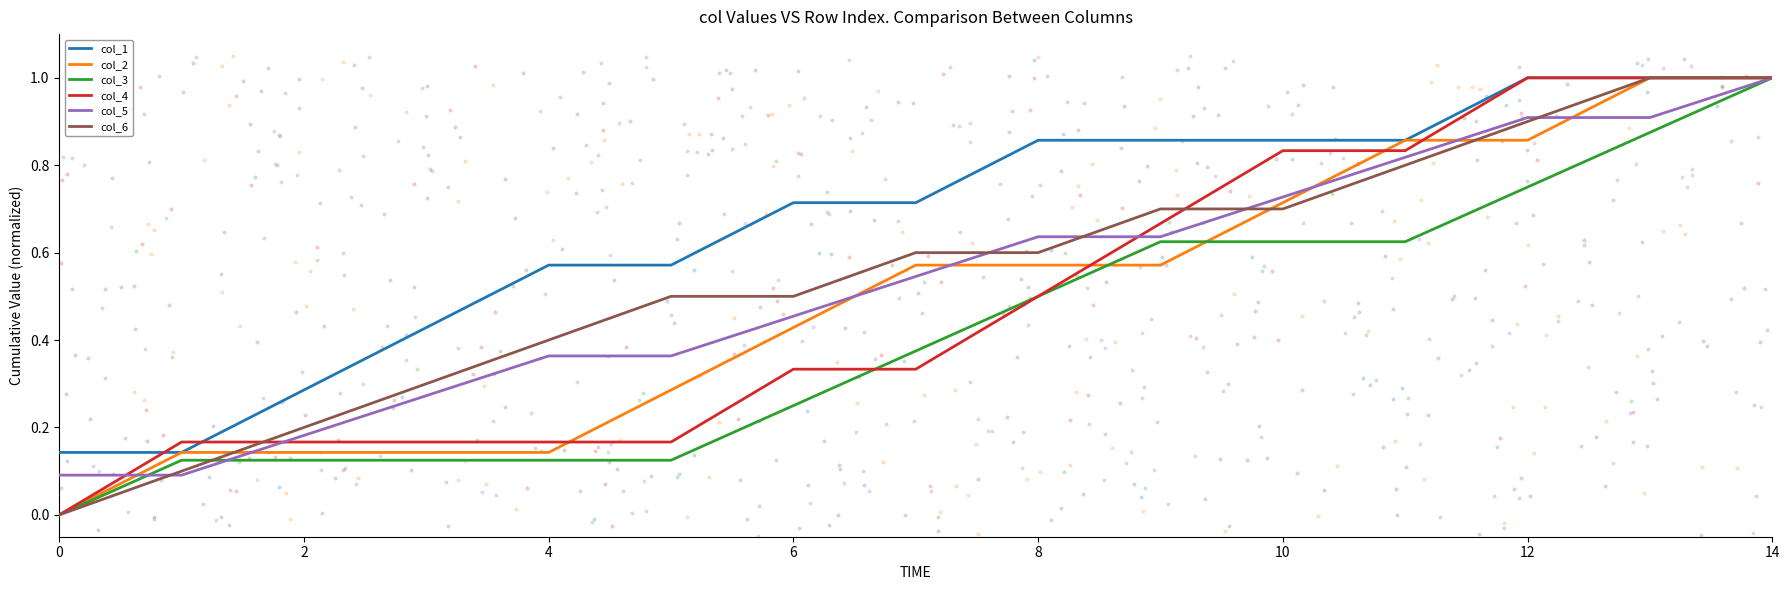

What is the total value across all series at 13?

5.8